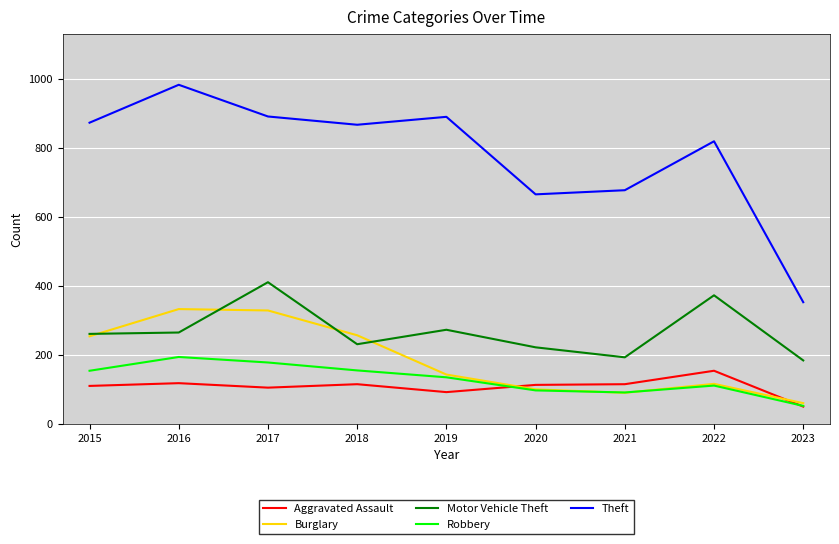

Is this an area chart (filled region under the line)?

No